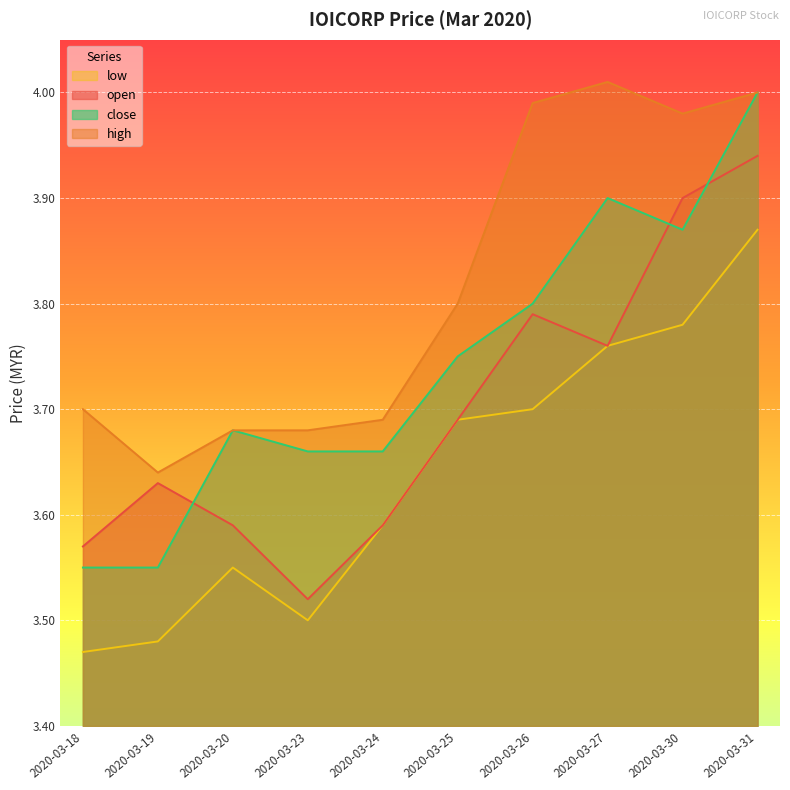

Reading left to right, extract all data points from this chart.

open: 2020-03-18=3.6	2020-03-19=3.6	2020-03-20=3.6	2020-03-23=3.5	2020-03-24=3.6	2020-03-25=3.7	2020-03-26=3.8	2020-03-27=3.8	2020-03-30=3.9	2020-03-31=3.9
high: 2020-03-18=3.7	2020-03-19=3.6	2020-03-20=3.7	2020-03-23=3.7	2020-03-24=3.7	2020-03-25=3.8	2020-03-26=4.0	2020-03-27=4.0	2020-03-30=4.0	2020-03-31=4.0
low: 2020-03-18=3.5	2020-03-19=3.5	2020-03-20=3.5	2020-03-23=3.5	2020-03-24=3.6	2020-03-25=3.7	2020-03-26=3.7	2020-03-27=3.8	2020-03-30=3.8	2020-03-31=3.9
close: 2020-03-18=3.5	2020-03-19=3.5	2020-03-20=3.7	2020-03-23=3.7	2020-03-24=3.7	2020-03-25=3.8	2020-03-26=3.8	2020-03-27=3.9	2020-03-30=3.9	2020-03-31=4.0